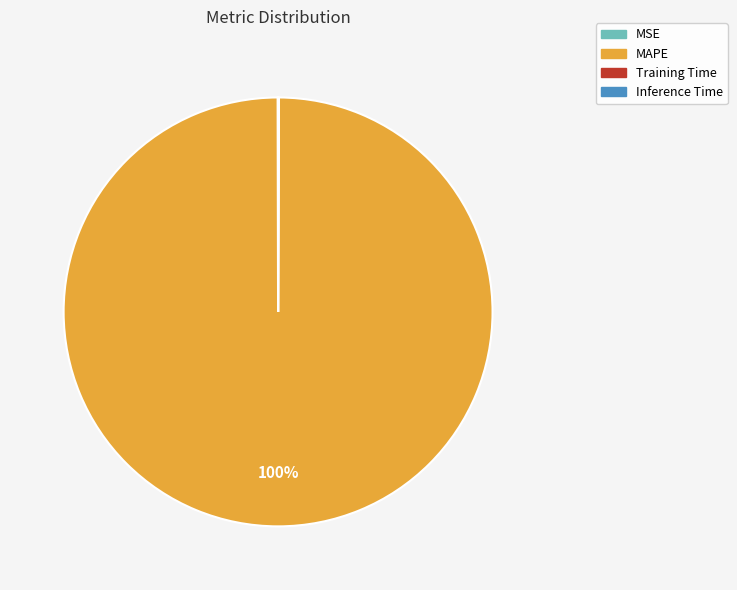

Does MAPE represent more than half of the total?

Yes